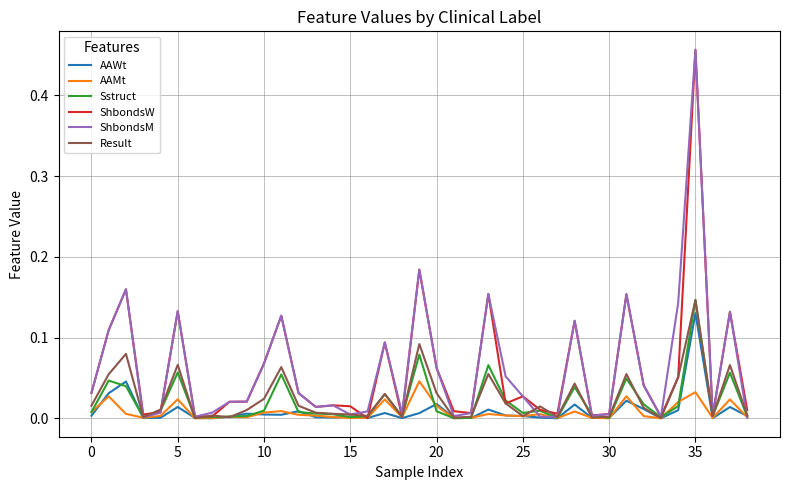

What are all the series names shown in the legend?

AAWt, AAMt, Sstruct, ShbondsW, ShbondsM, Result